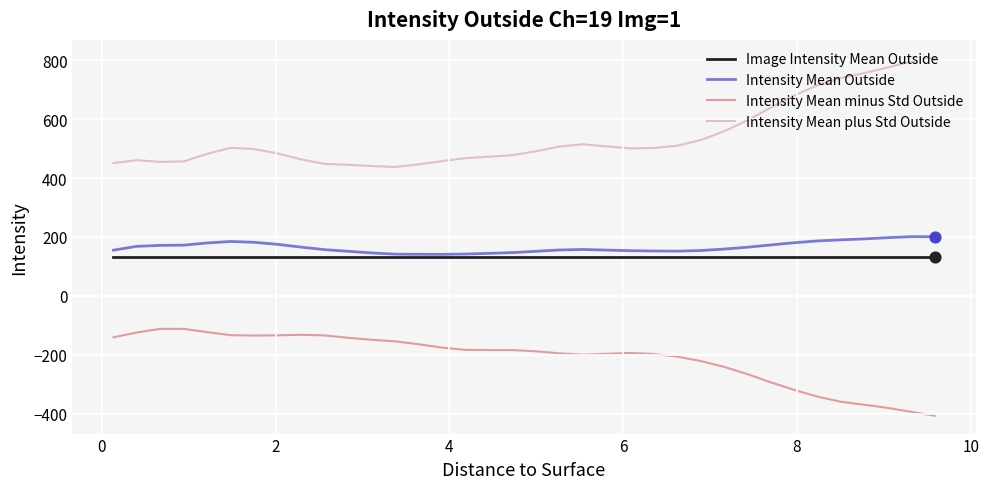

At how many categories does at least one series exceed 245?

36